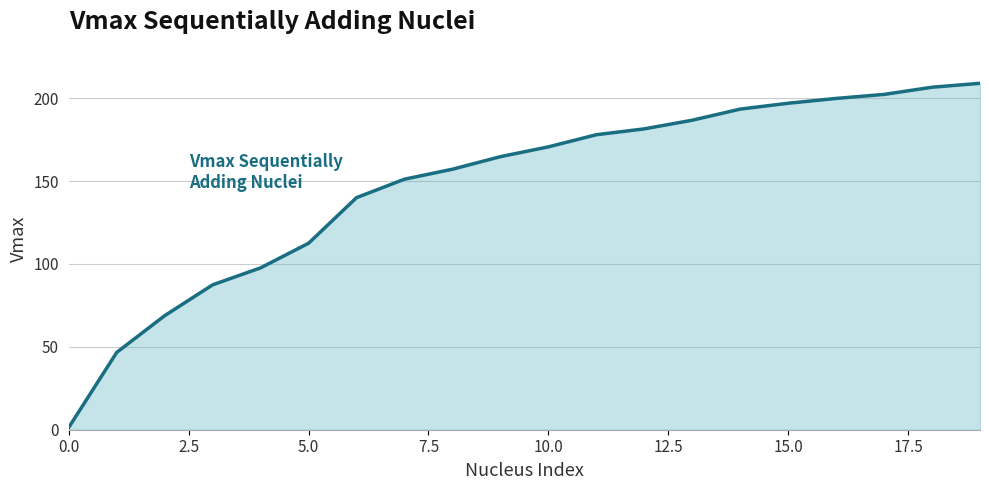

What is the maximum value shown in the chart?

209.0